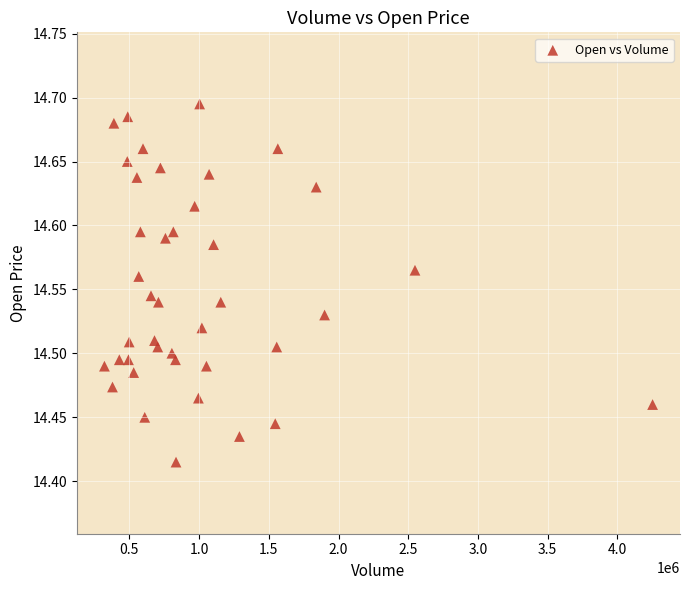

What is the range of Y values (max minus min)?

0.3